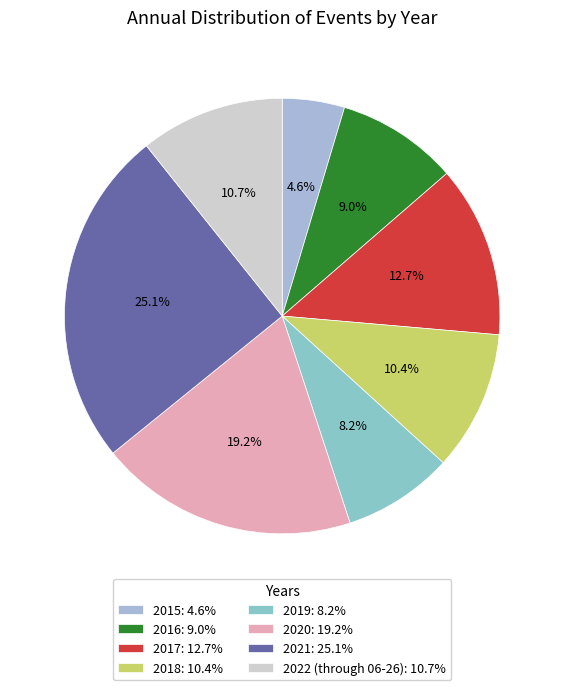

Is it true that 2019 is 8% of the pie?

True